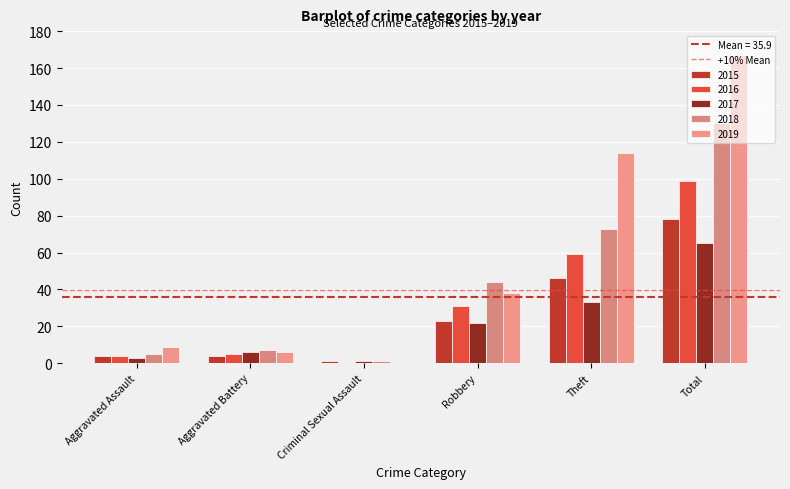

Where does the 2015 series first go above 23?

Theft